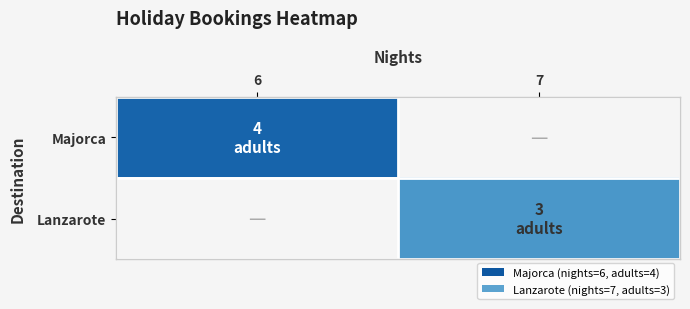

Which series has the largest total across all categories?

Majorca